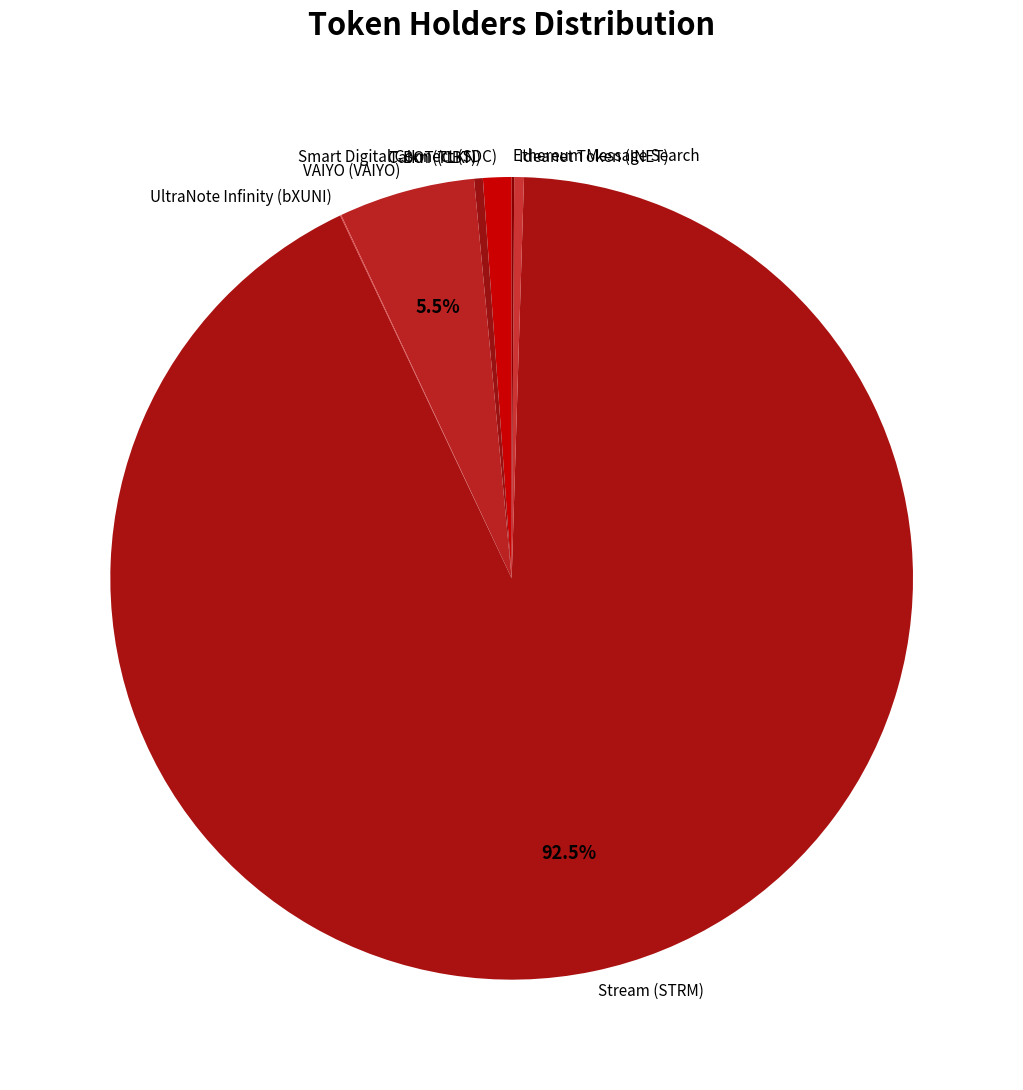

Does any single category account for the majority?

Yes